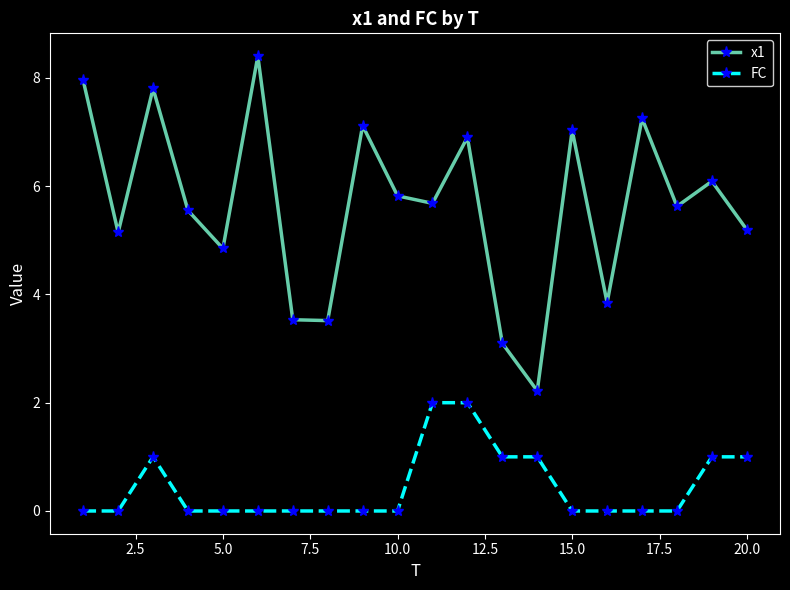

At how many categories does at least one series exceed 3?

19